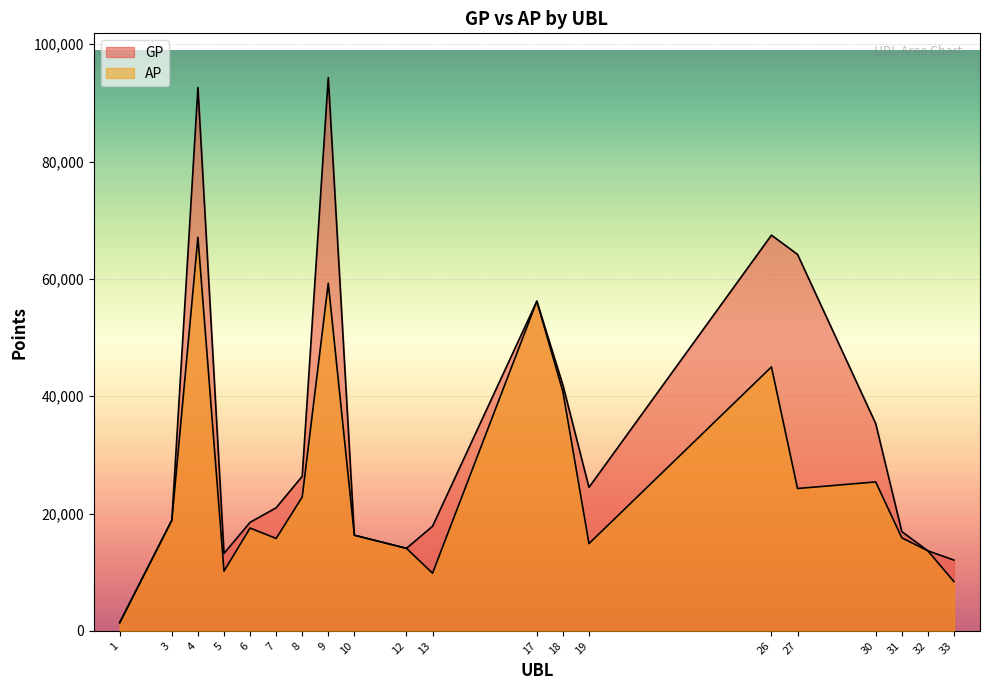

Which series changed the most between 10 and 12?

GP